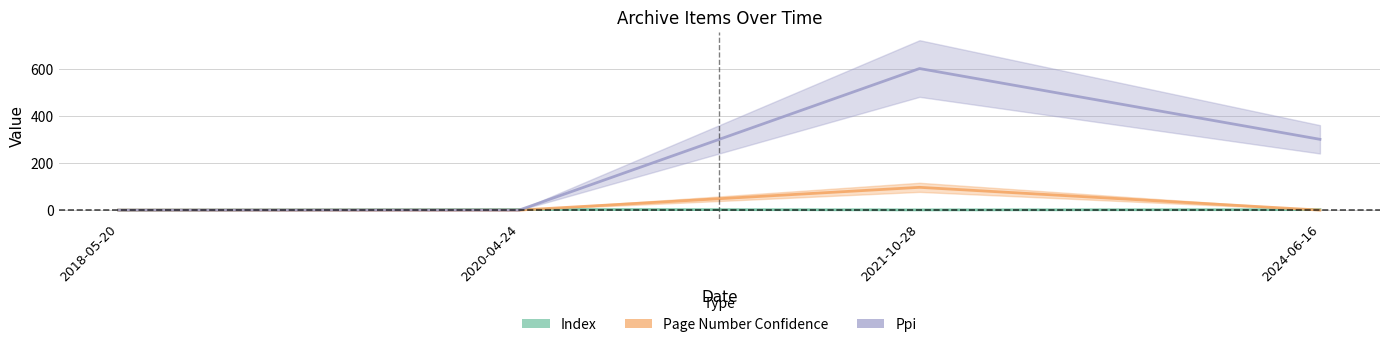

Which series changed the most between 2021-10-28 and 2024-06-16?

Ppi